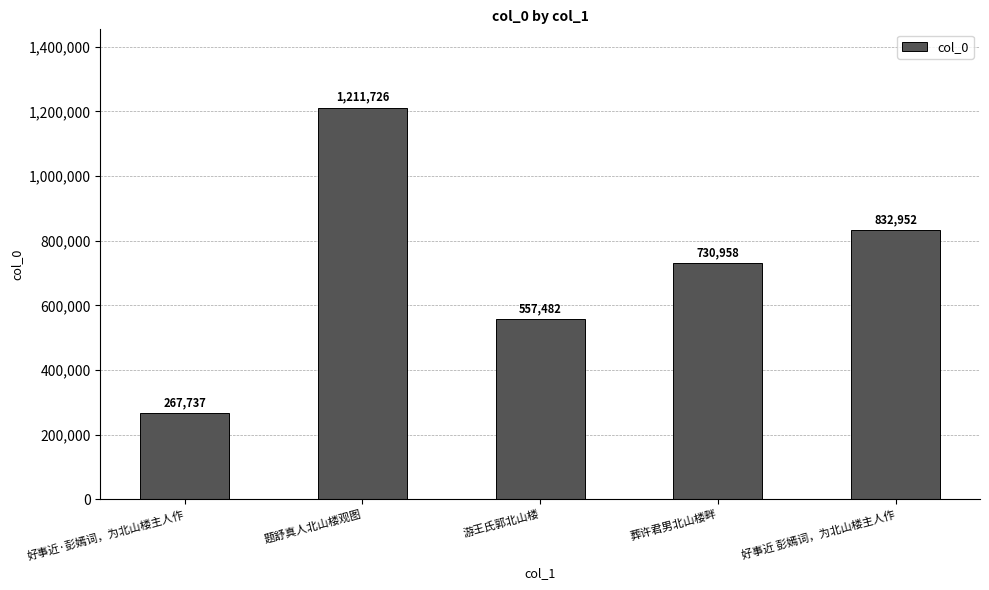

Count the number of categories in the chart.

5